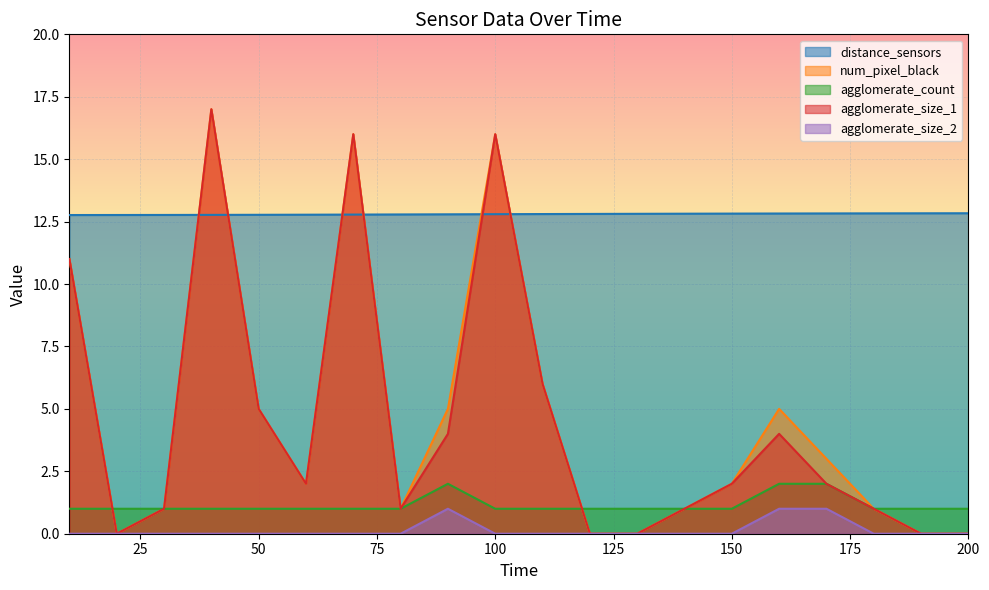

Between 110 and 200, which series saw the biggest shift?

num_pixel_black